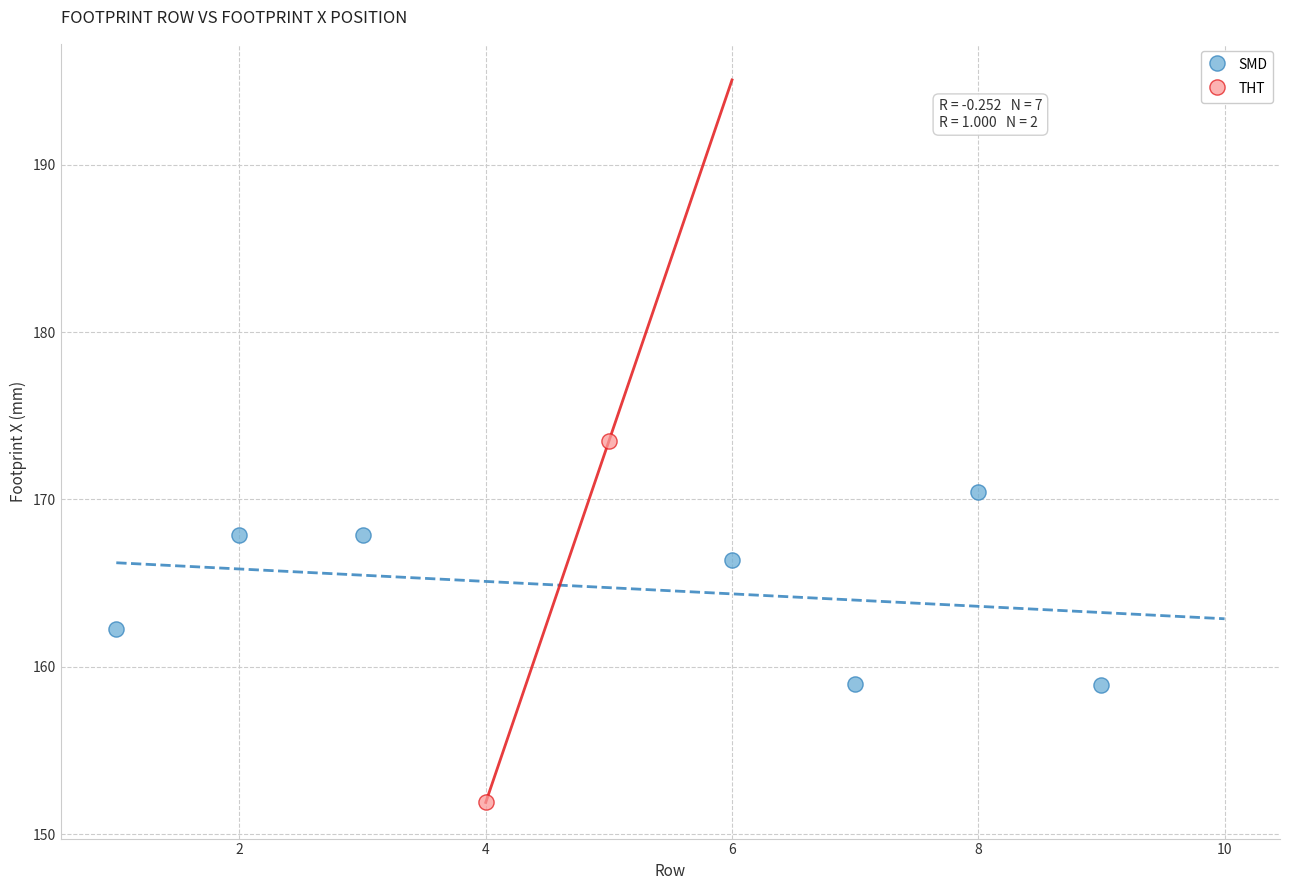

What are all the series names shown in the legend?

SMD, THT